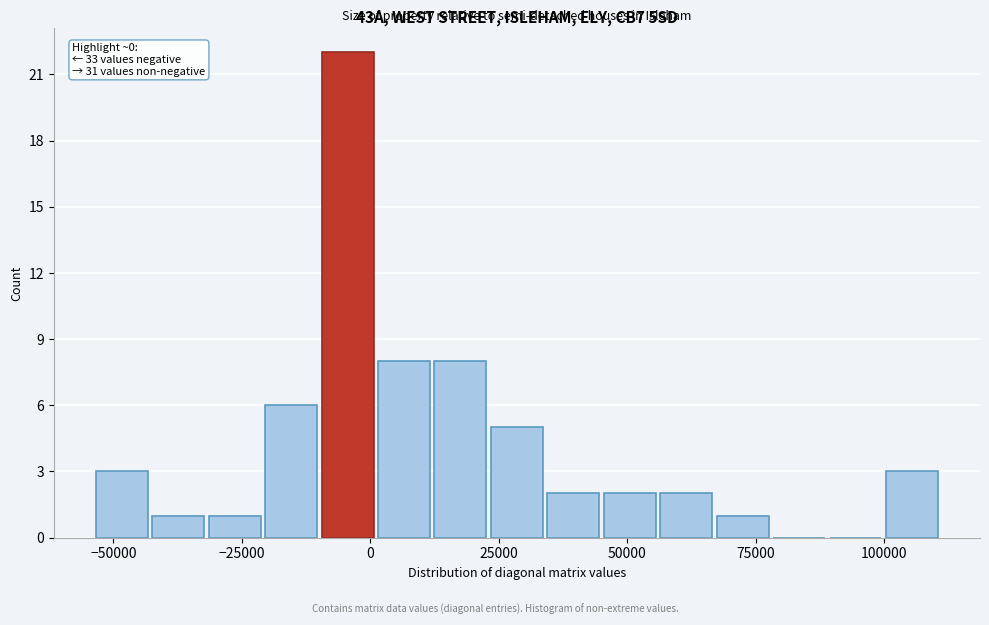

Read against the x-axis, roughly where is the centre of the tallest bar?

-5000